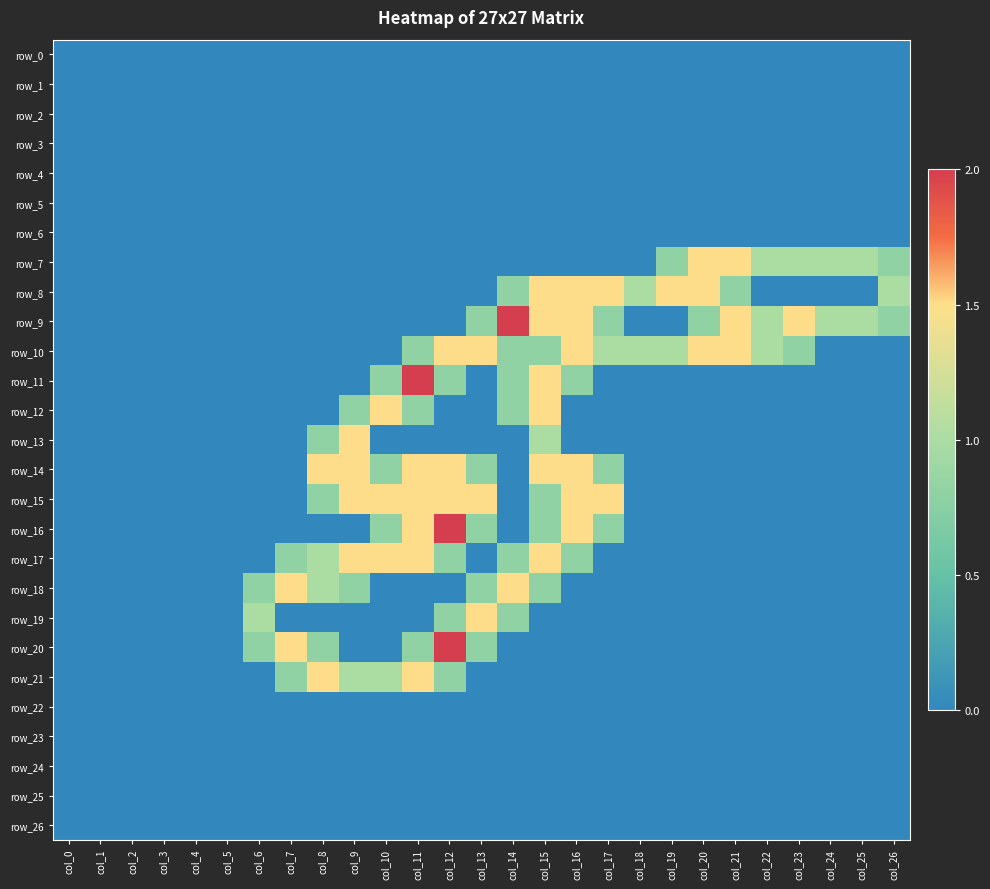

Between col_18 and col_25, which series saw the biggest shift?

row_7